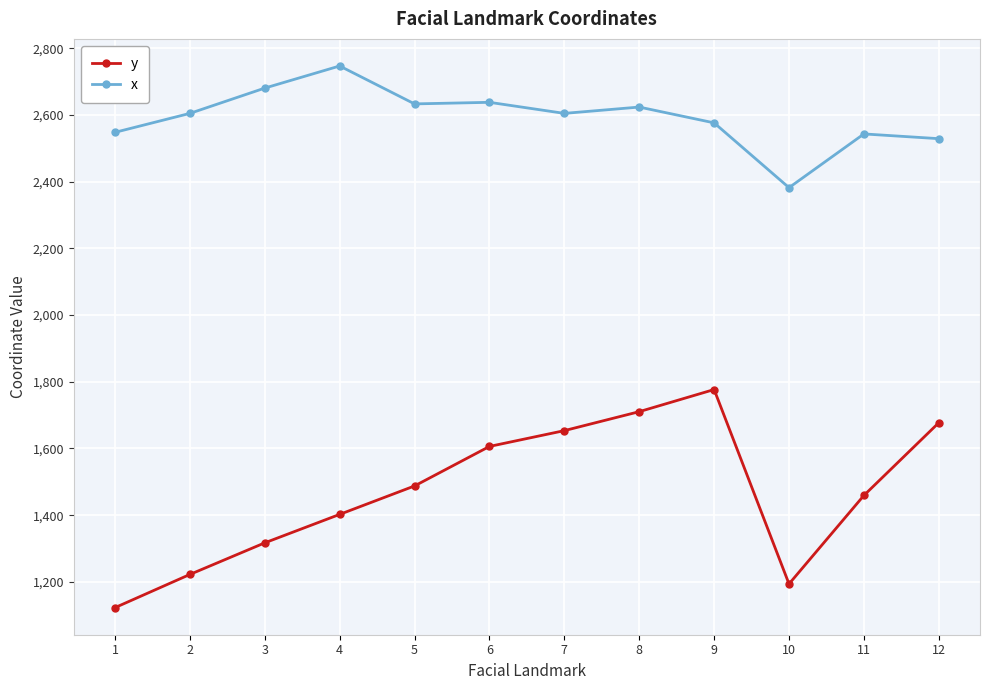

What is the average value of the y series?

1469.0